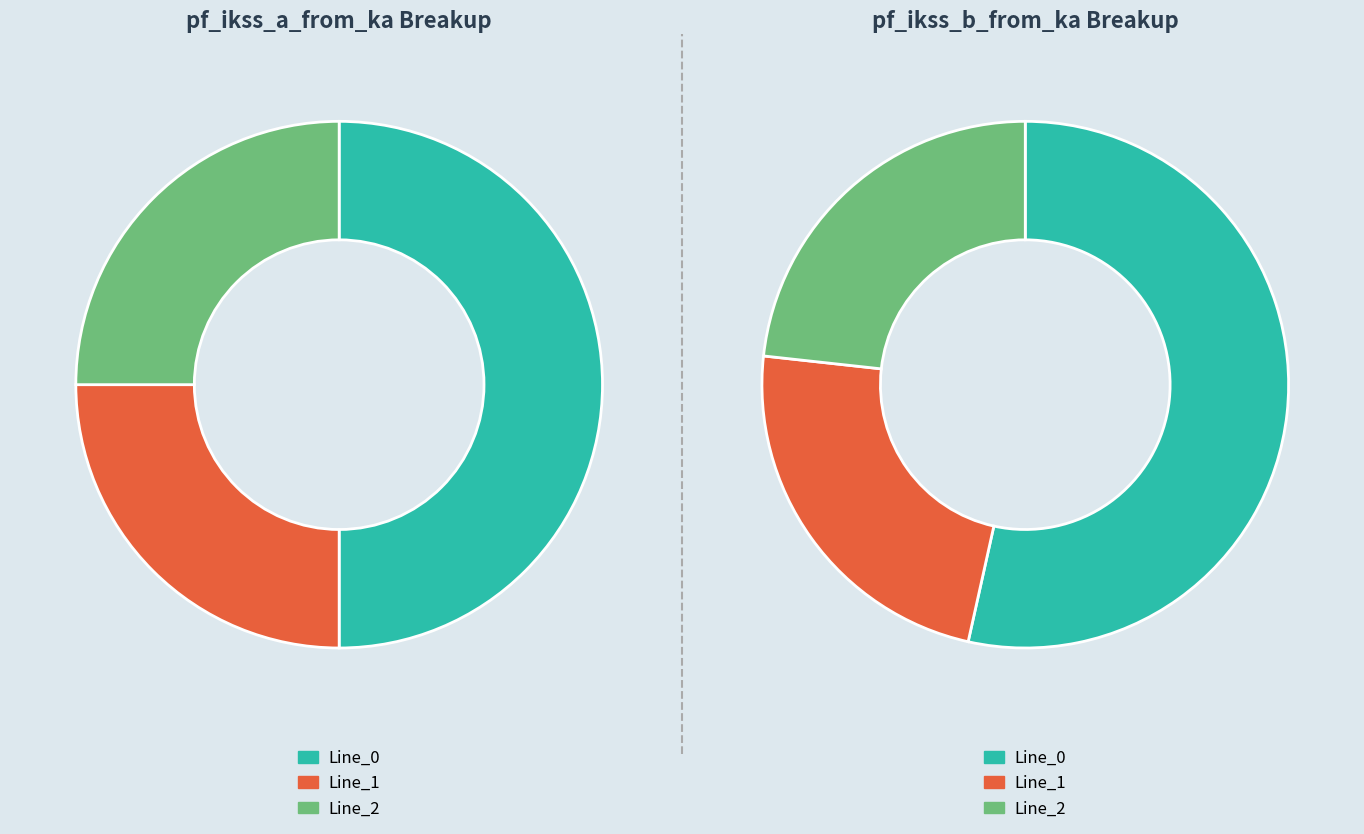

Is there a majority slice in this chart?

No